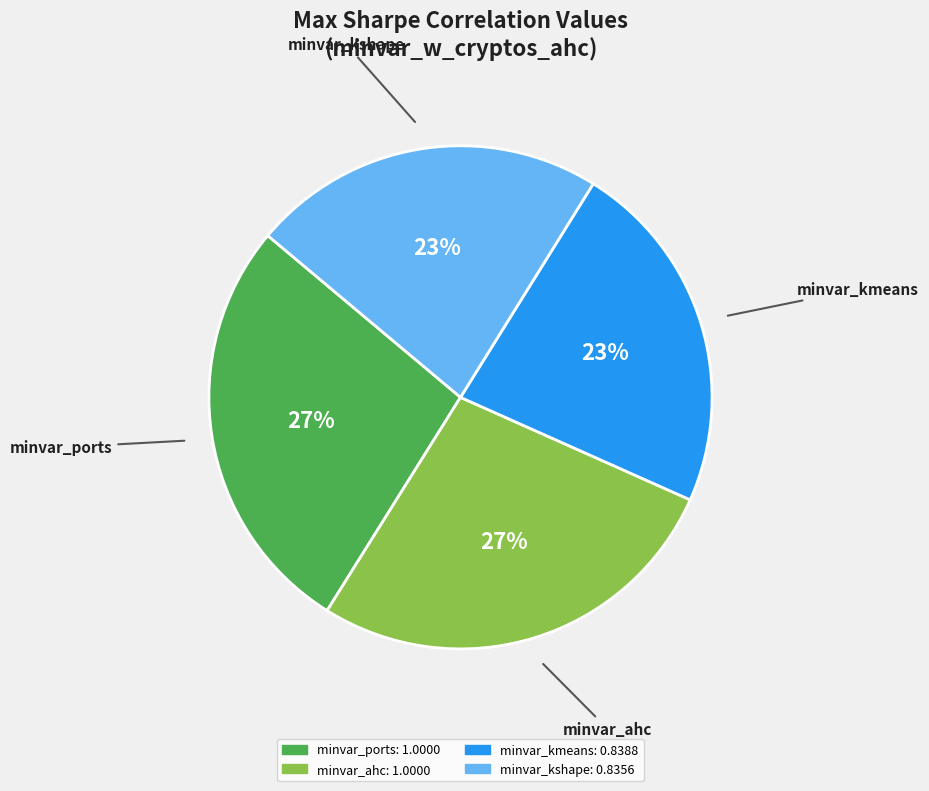

To the nearest percent, what is the average slice percentage?

25%